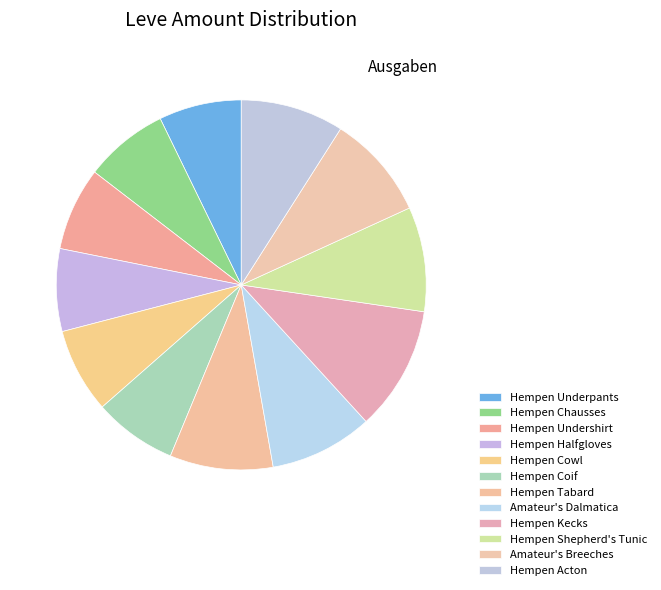

How many slices are in this pie chart?

12